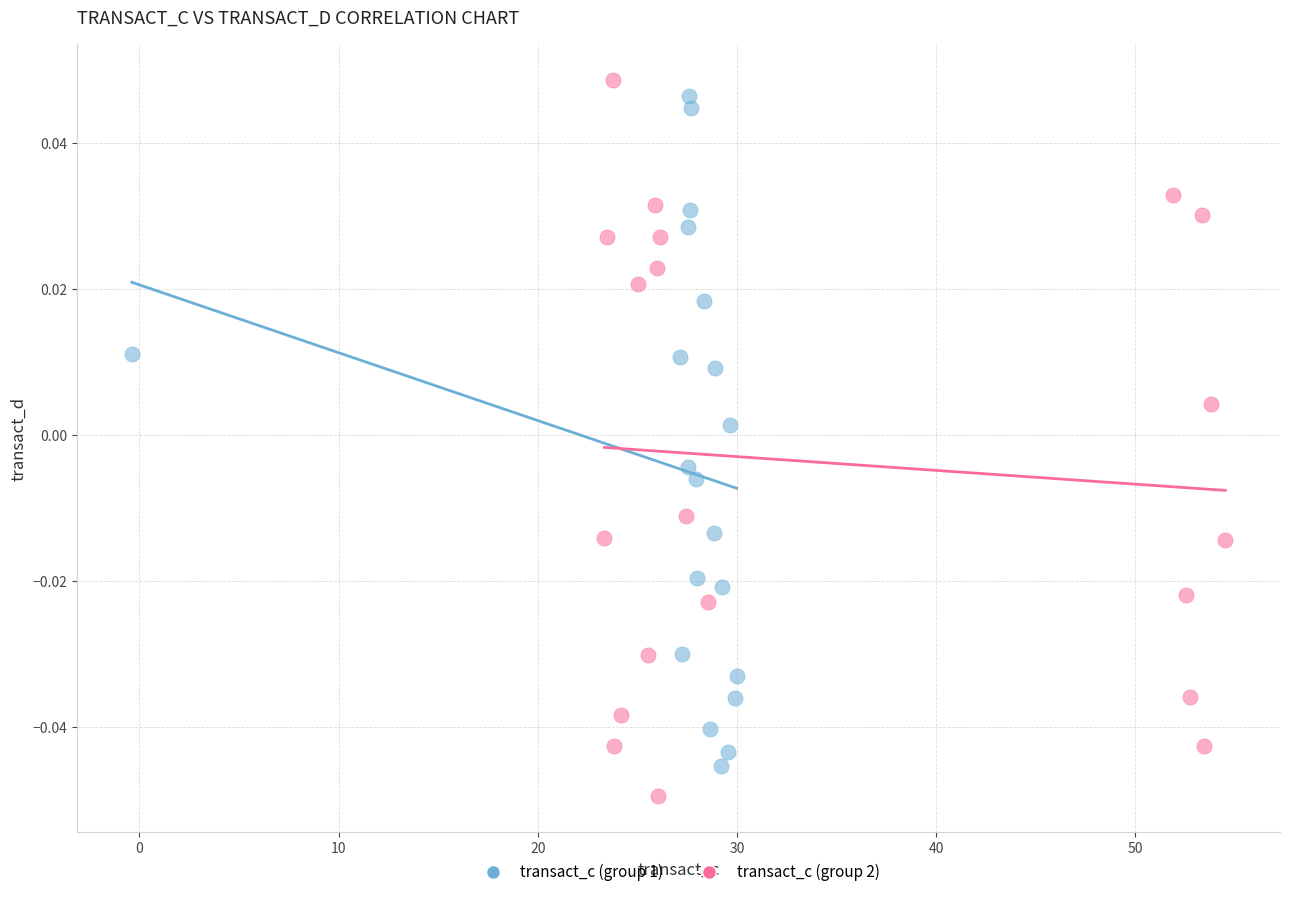

What are all the series names shown in the legend?

transact_c (group 1), transact_c (group 2)